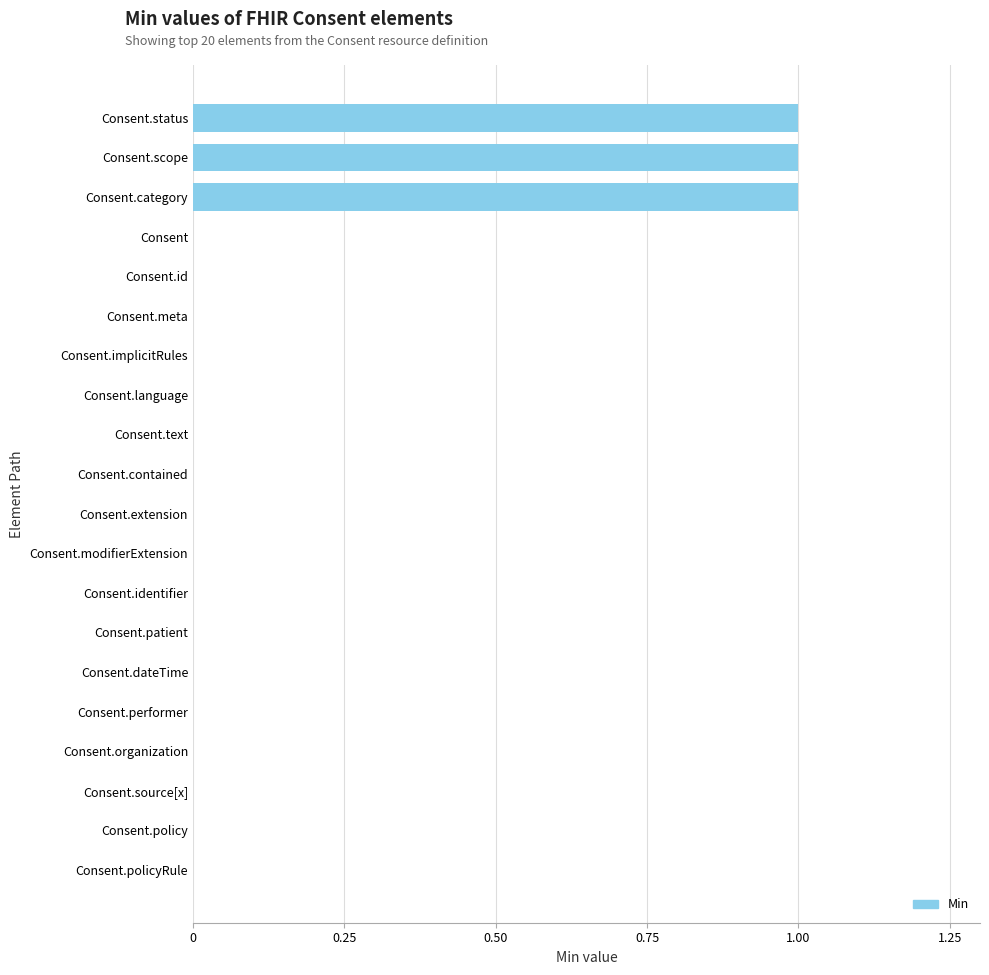

What is the sum of all values?

3